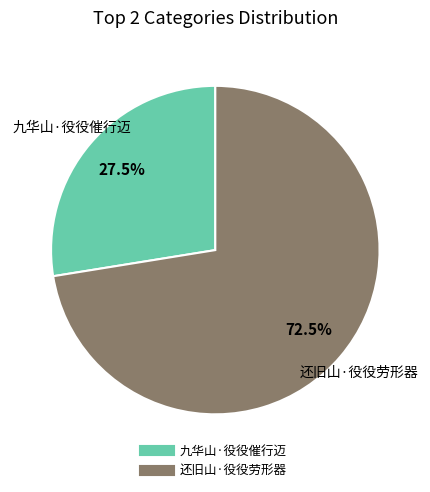

Between 九华山·役役催行迈 and 还旧山·役役劳形器, which is larger?

还旧山·役役劳形器